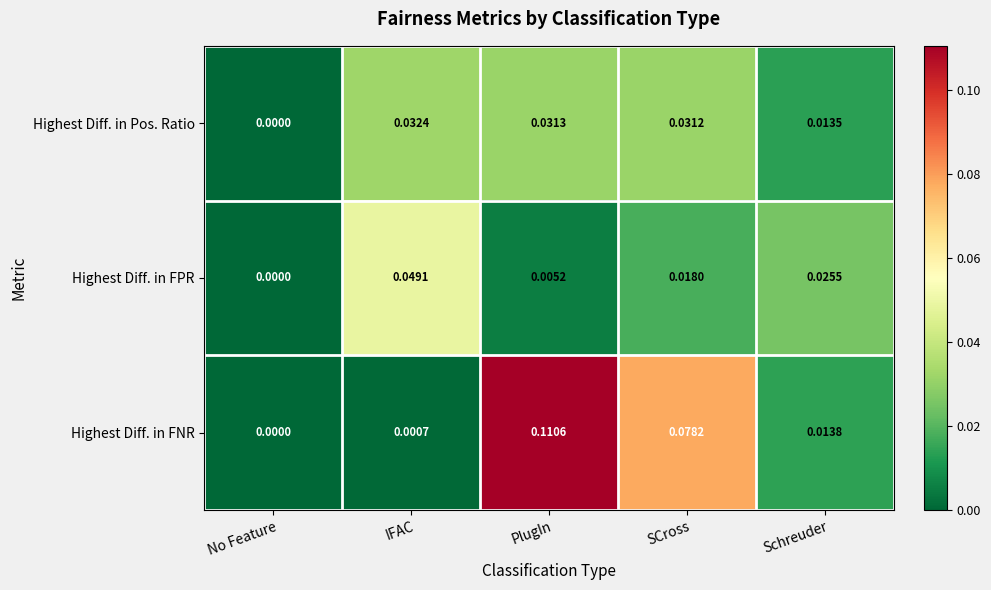

Which series changed the most between SCross and Schreuder?

Highest Diff. in FNR